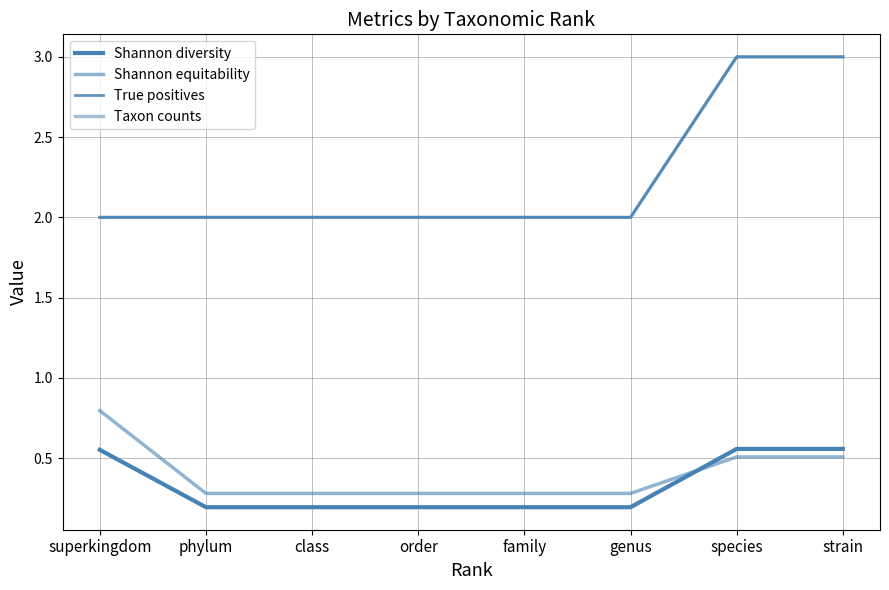

Does the chart display data point markers on the line(s)?

No